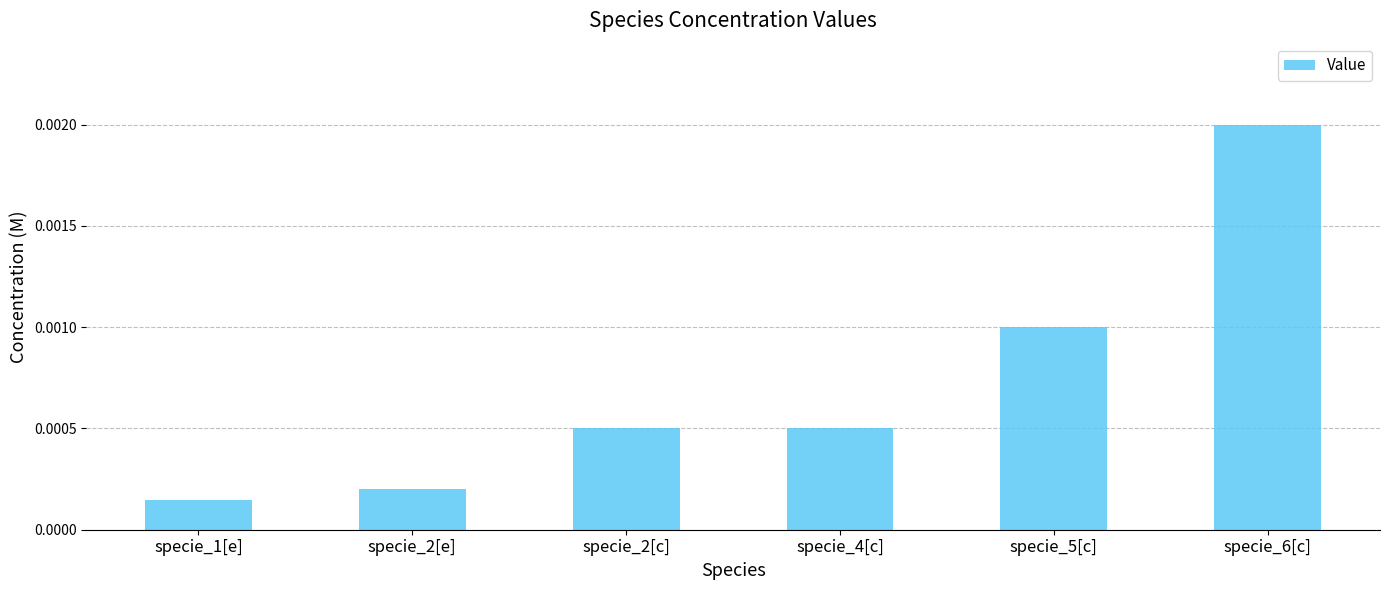

Where is the data nearest to the value 0?

specie_1[e]